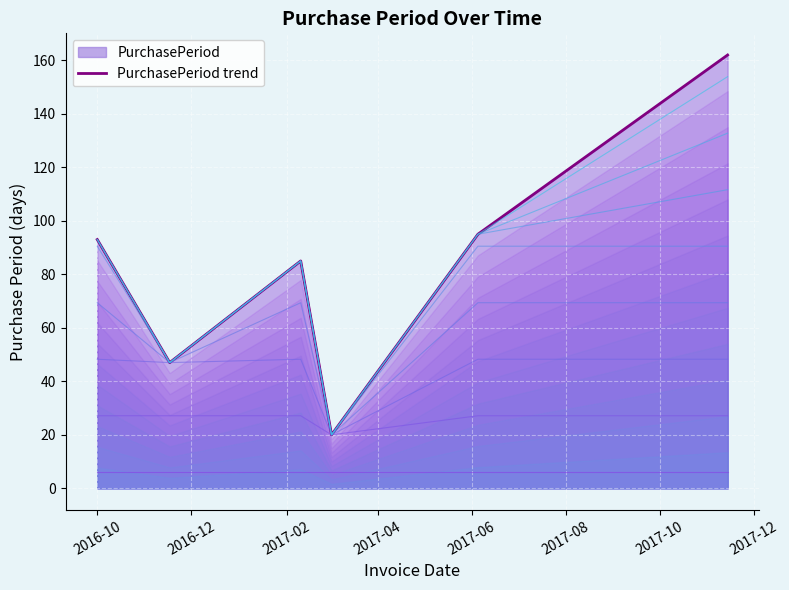

Is it true that the value at 2016-12 is 47?

True